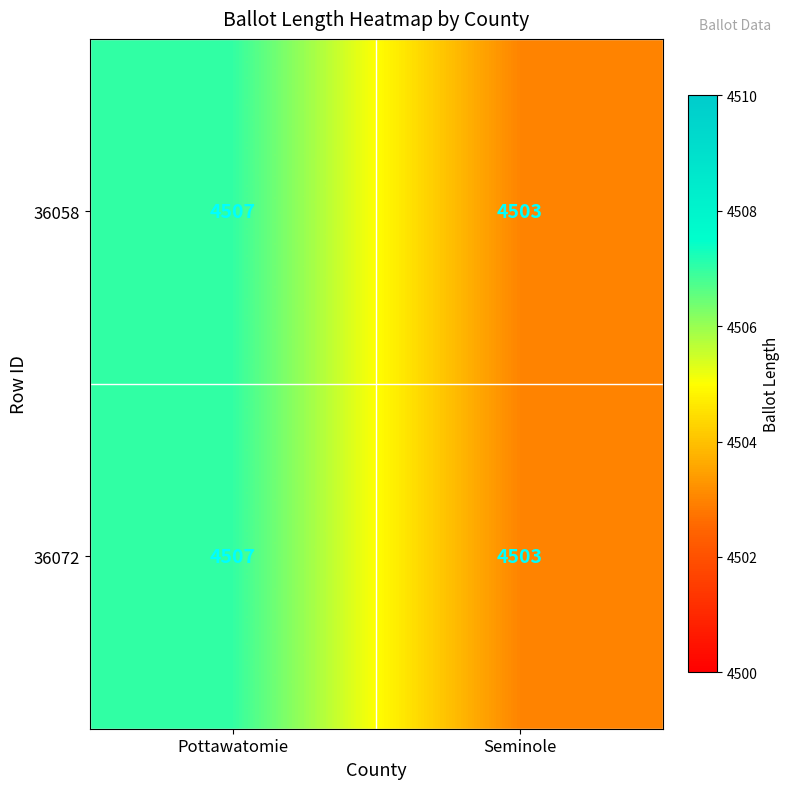

Reading left to right, extract all data points from this chart.

36058: 4507	4503
36072: 4507	4503